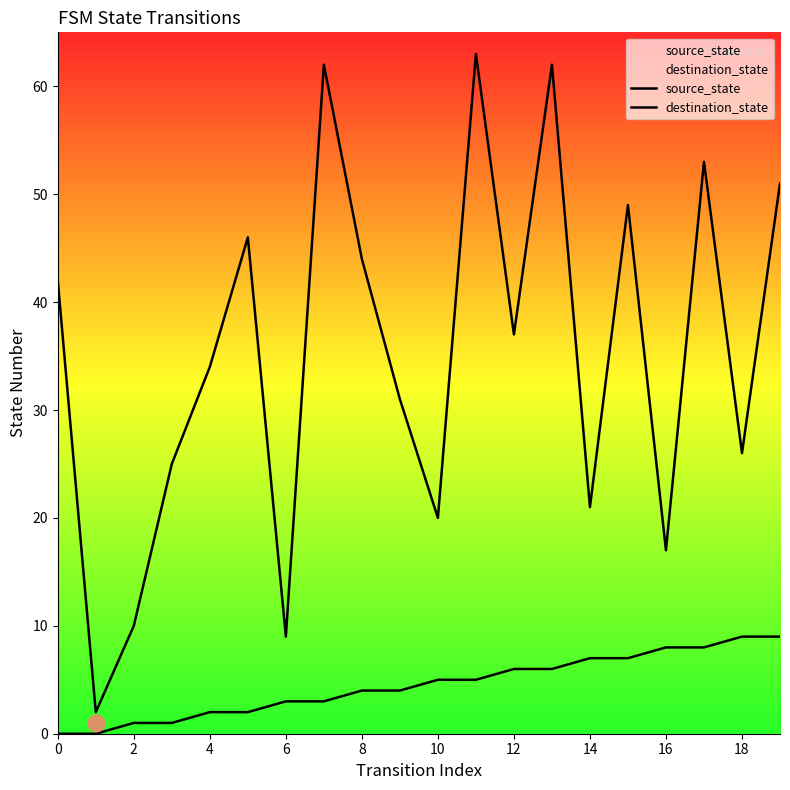

How many series are shown in this chart?

2